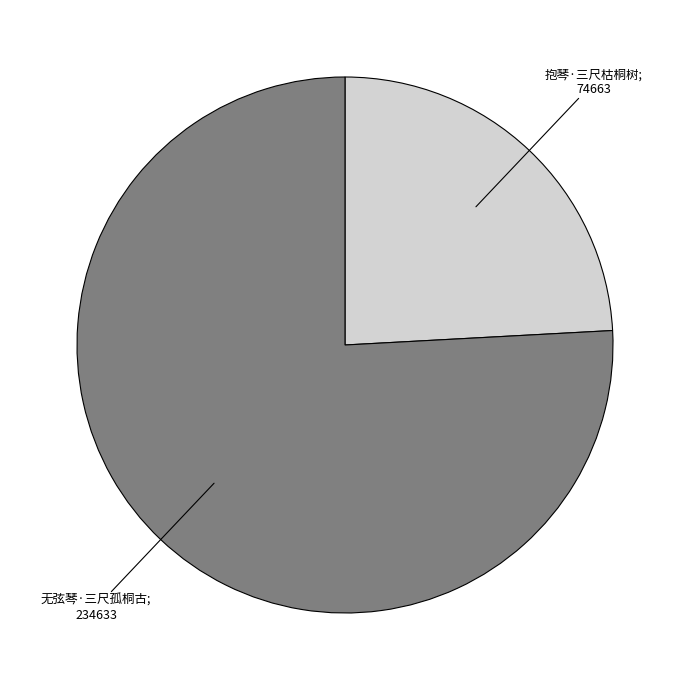

Is there any slice that represents more than half of the pie?

Yes